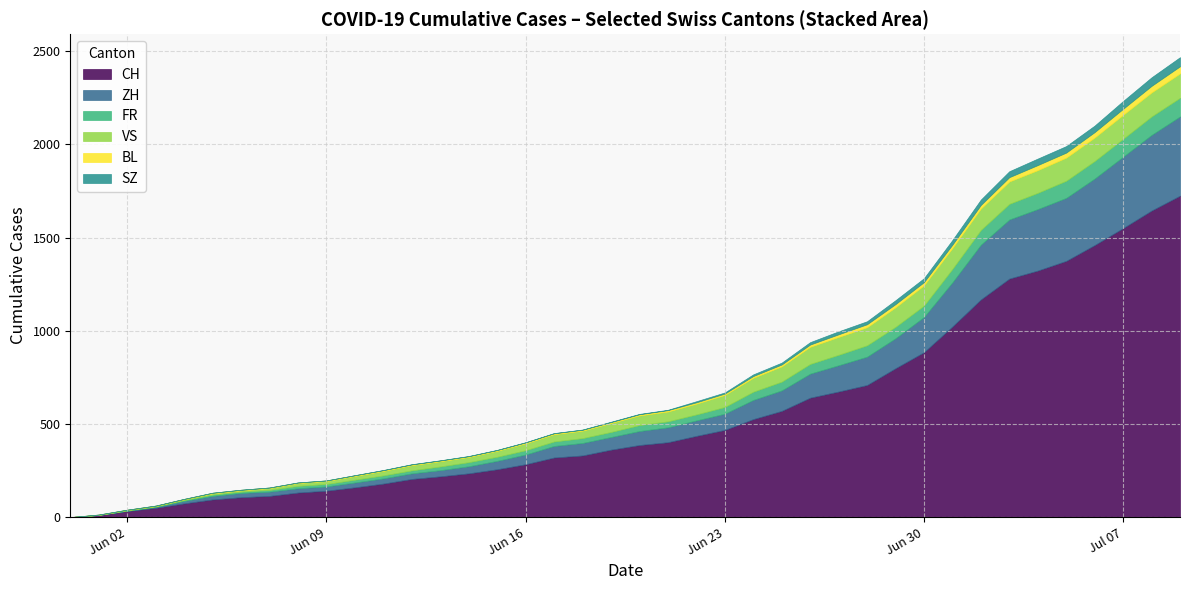

Reading right to left, list all the values displayed in this chart.

CH: 2020-07-09=1725	2020-07-08=1645	2020-07-07=1551	2020-07-06=1460	2020-07-05=1375	2020-07-04=1323	2020-07-03=1280	2020-07-02=1168	2020-07-01=1023	2020-06-30=885	2020-06-29=799	2020-06-28=709	2020-06-27=674	2020-06-26=641	2020-06-25=570	2020-06-24=526	2020-06-23=468	2020-06-22=436	2020-06-21=402	2020-06-20=387	2020-06-19=362	2020-06-18=331	2020-06-17=320	2020-06-16=284	2020-06-15=257	2020-06-14=235	2020-06-13=219	2020-06-12=205	2020-06-11=180	2020-06-10=160	2020-06-09=142	2020-06-08=132	2020-06-07=114	2020-06-06=107	2020-06-05=95	2020-06-04=74	2020-06-03=50	2020-06-02=33	2020-06-01=12	2020-05-31=0
ZH: 2020-07-09=425	2020-07-08=406	2020-07-07=383	2020-07-06=357	2020-07-05=338	2020-07-04=330	2020-07-03=317	2020-07-02=294	2020-07-01=237	2020-06-30=189	2020-06-29=161	2020-06-28=152	2020-06-27=141	2020-06-26=129	2020-06-25=110	2020-06-24=103	2020-06-23=87	2020-06-22=83	2020-06-21=80	2020-06-20=75	2020-06-19=68	2020-06-18=67	2020-06-17=62	2020-06-16=52	2020-06-15=45	2020-06-14=38	2020-06-13=33	2020-06-12=30	2020-06-11=28	2020-06-10=26	2020-06-09=23	2020-06-08=23	2020-06-07=23	2020-06-06=23	2020-06-05=19	2020-06-04=13	2020-06-03=5	2020-06-02=2	2020-06-01=0	2020-05-31=0
FR: 2020-07-09=100	2020-07-08=99	2020-07-07=96	2020-07-06=94	2020-07-05=92	2020-07-04=87	2020-07-03=84	2020-07-02=79	2020-07-01=72	2020-06-30=61	2020-06-29=61	2020-06-28=61	2020-06-27=56	2020-06-26=52	2020-06-25=47	2020-06-24=44	2020-06-23=36	2020-06-22=32	2020-06-21=32	2020-06-20=32	2020-06-19=27	2020-06-18=26	2020-06-17=24	2020-06-16=23	2020-06-15=22	2020-06-14=22	2020-06-13=20	2020-06-12=16	2020-06-11=16	2020-06-10=15	2020-06-09=13	2020-06-08=13	2020-06-07=9	2020-06-06=7	2020-06-05=7	2020-06-04=5	2020-06-03=3	2020-06-02=2	2020-06-01=0	2020-05-31=0
BL: 2020-07-09=38	2020-07-08=35	2020-07-07=32	2020-07-06=29	2020-07-05=27	2020-07-04=27	2020-07-03=23	2020-07-02=19	2020-07-01=18	2020-06-30=17	2020-06-29=17	2020-06-28=16	2020-06-27=14	2020-06-26=12	2020-06-25=10	2020-06-24=9	2020-06-23=7	2020-06-22=7	2020-06-21=7	2020-06-20=6	2020-06-19=5	2020-06-18=5	2020-06-17=5	2020-06-16=5	2020-06-15=4	2020-06-14=4	2020-06-13=4	2020-06-12=4	2020-06-11=4	2020-06-10=4	2020-06-09=3	2020-06-08=3	2020-06-07=3	2020-06-06=3	2020-06-05=3	2020-06-04=2	2020-06-03=2	2020-06-02=1	2020-06-01=1	2020-05-31=0
VS: 2020-07-09=131	2020-07-08=129	2020-07-07=129	2020-07-06=126	2020-07-05=124	2020-07-04=122	2020-07-03=120	2020-07-02=115	2020-07-01=112	2020-06-30=109	2020-06-29=105	2020-06-28=97	2020-06-27=96	2020-06-26=92	2020-06-25=82	2020-06-24=75	2020-06-23=65	2020-06-22=58	2020-06-21=53	2020-06-20=52	2020-06-19=48	2020-06-18=40	2020-06-17=39	2020-06-16=37	2020-06-15=32	2020-06-14=28	2020-06-13=28	2020-06-12=28	2020-06-11=24	2020-06-10=20	2020-06-09=16	2020-06-08=15	2020-06-07=10	2020-06-06=7	2020-06-05=7	2020-06-04=4	2020-06-03=2	2020-06-02=2	2020-06-01=1	2020-05-31=0
SZ: 2020-07-09=49	2020-07-08=46	2020-07-07=42	2020-07-06=35	2020-07-05=35	2020-07-04=35	2020-07-03=32	2020-07-02=29	2020-07-01=25	2020-06-30=21	2020-06-29=21	2020-06-28=16	2020-06-27=16	2020-06-26=13	2020-06-25=10	2020-06-24=9	2020-06-23=6	2020-06-22=6	2020-06-21=2	2020-06-20=2	2020-06-19=2	2020-06-18=1	2020-06-17=1	2020-06-16=1	2020-06-15=1	2020-06-14=1	2020-06-13=1	2020-06-12=1	2020-06-11=1	2020-06-10=0	2020-06-09=0	2020-06-08=0	2020-06-07=0	2020-06-06=0	2020-06-05=0	2020-06-04=0	2020-06-03=0	2020-06-02=0	2020-06-01=0	2020-05-31=0